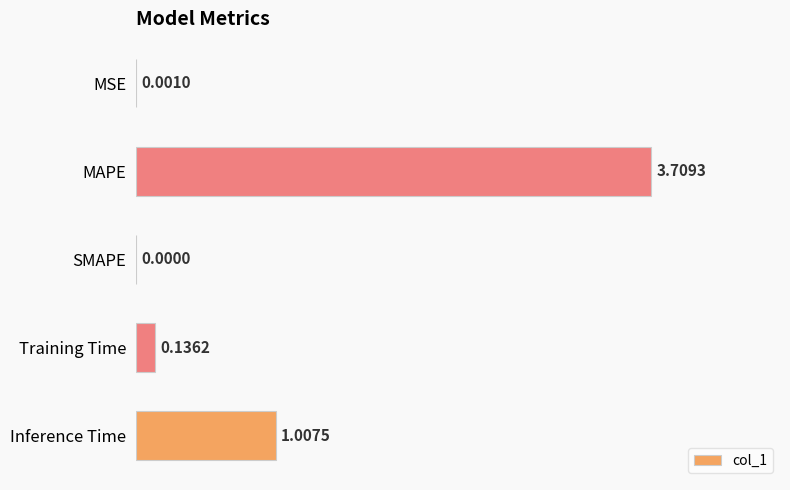

Which label corresponds to the largest value in the chart?

MAPE